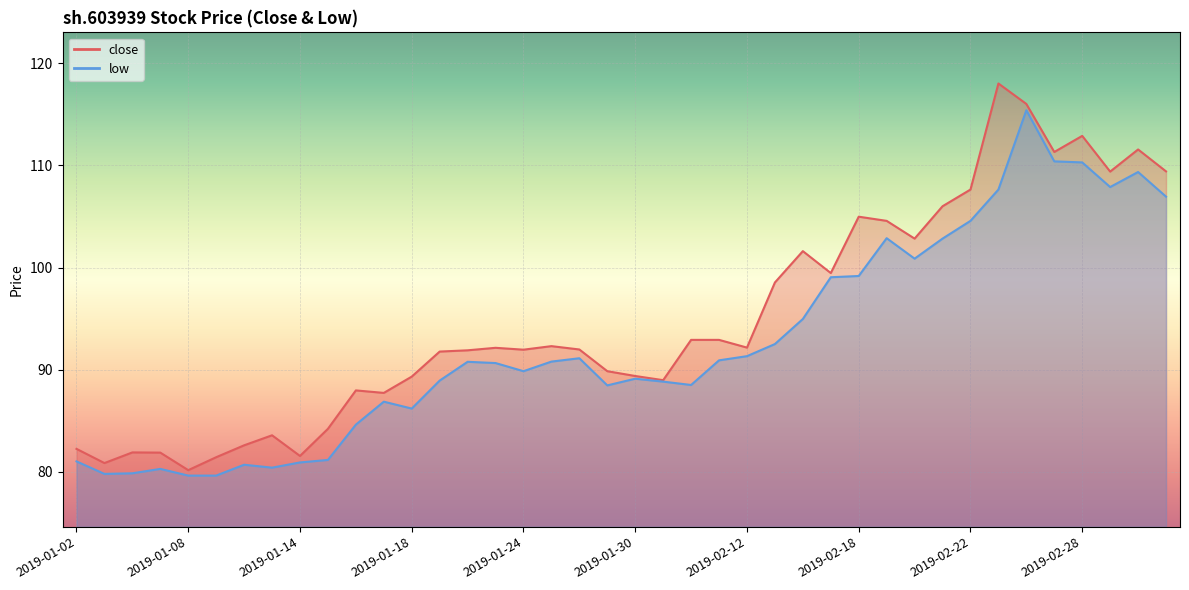

What is the change in value from 2019-01-24 to 2019-02-13?

+6.6